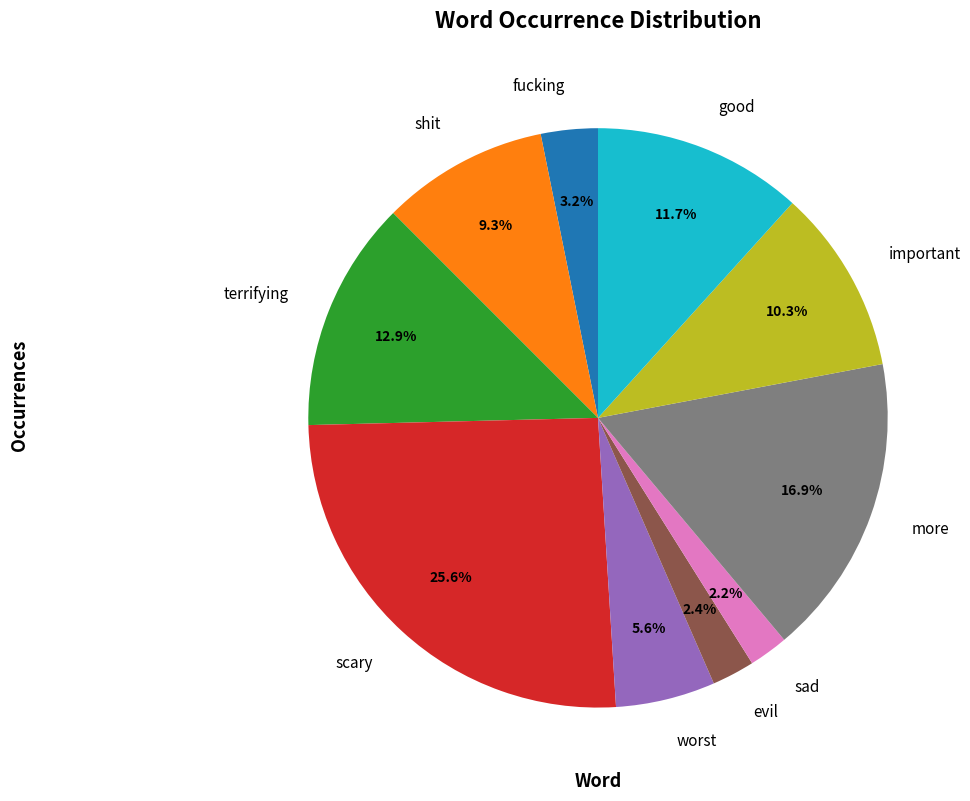

Is there any slice that represents more than half of the pie?

No